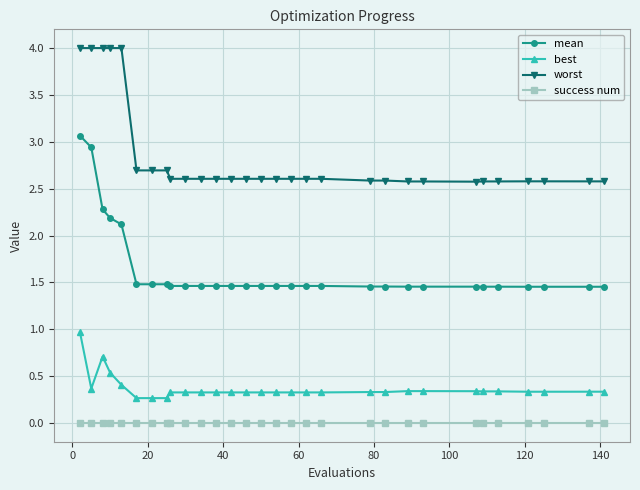

What is the average value of the mean series?

1.6